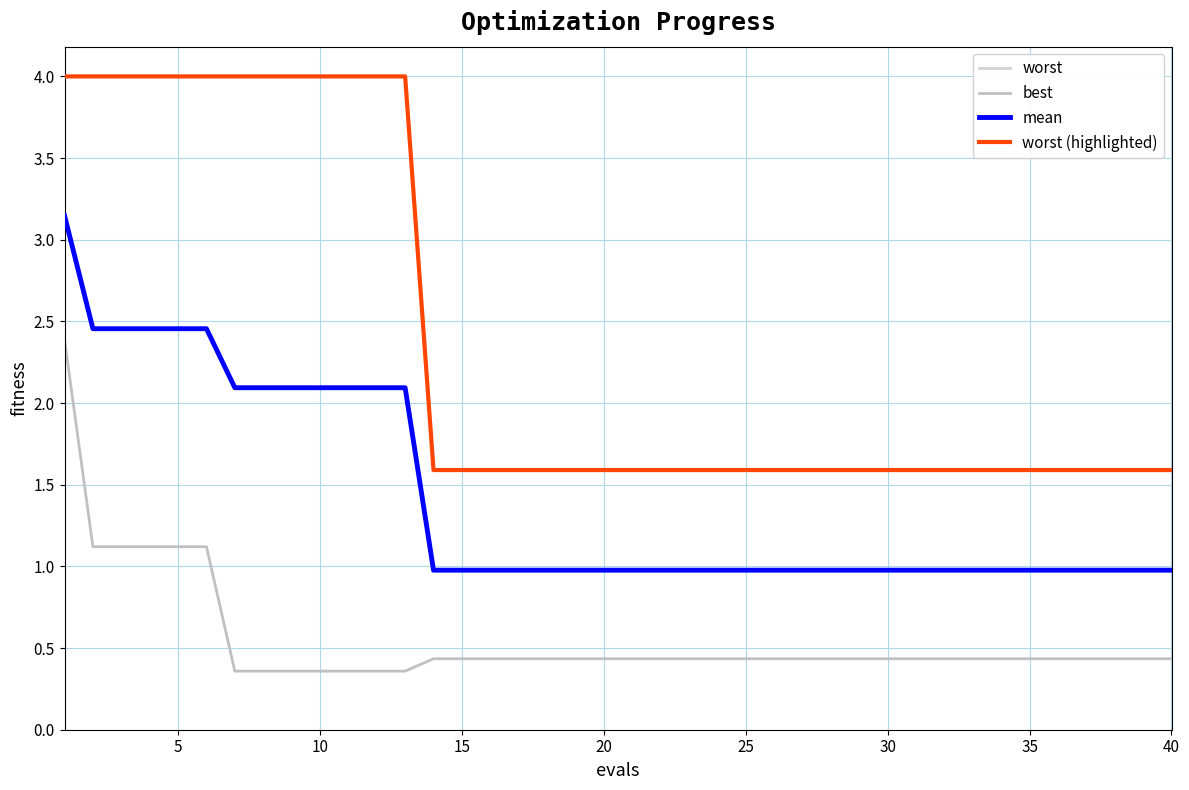

Which series has the widest spread of values?

worst